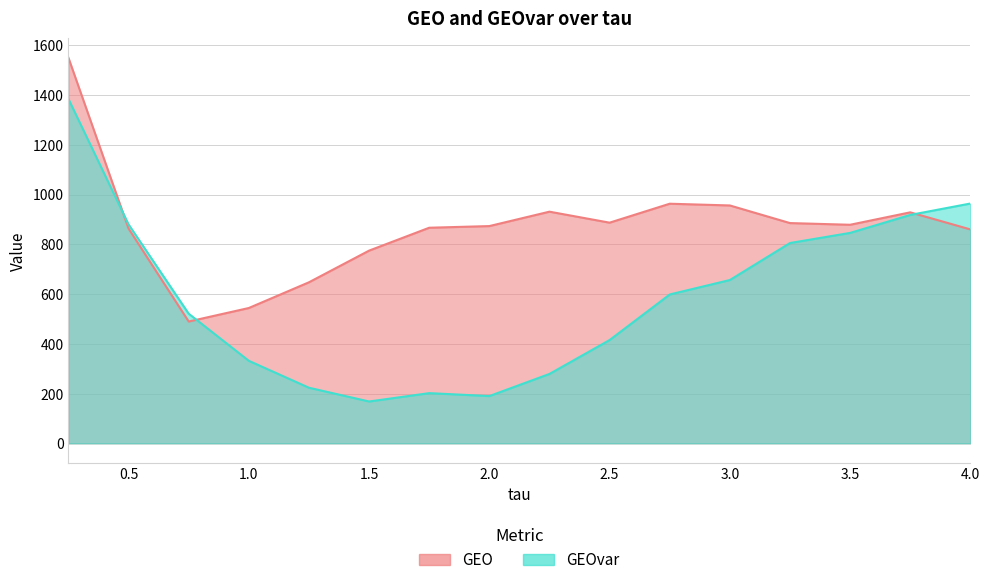

True or false: GEOvar has a value of 439.8 at 2.25.

False